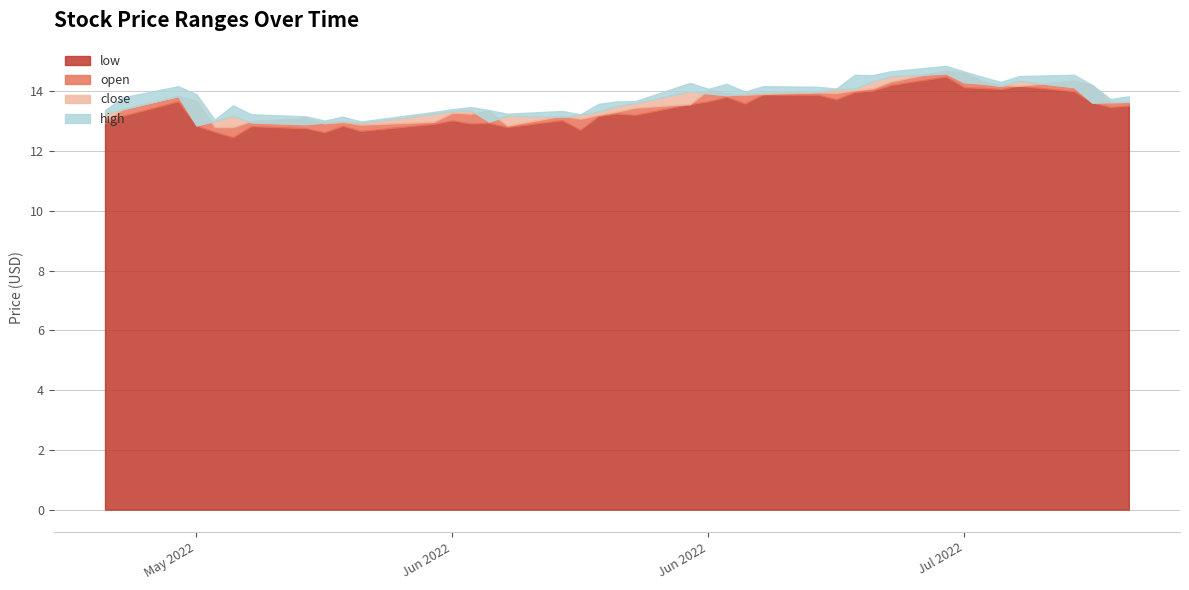

True or false: low and close intersect in this chart.

False